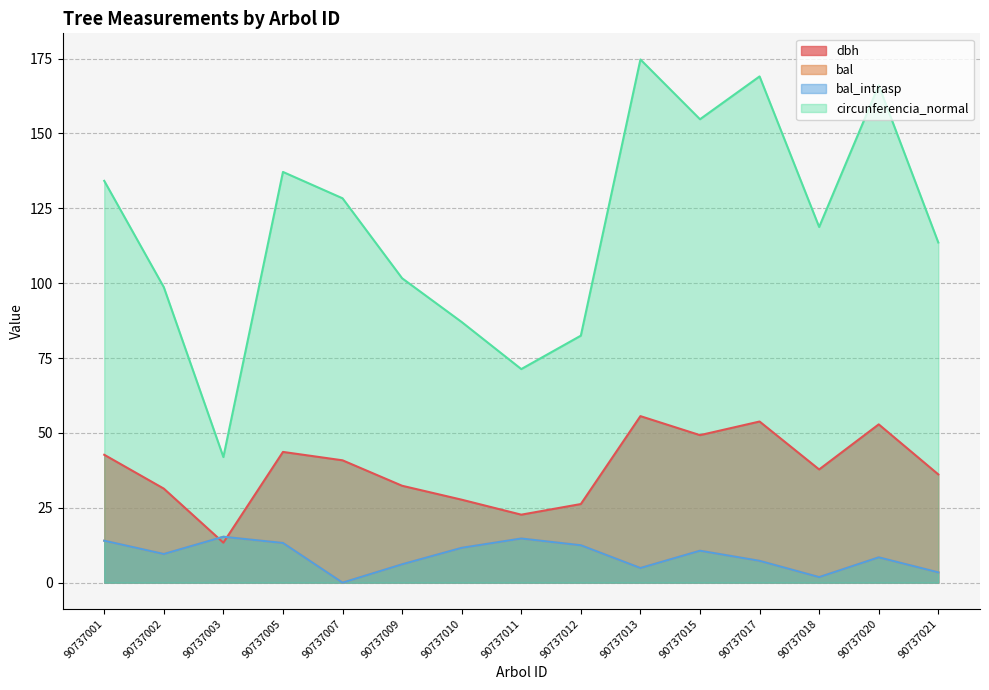

Which series has the widest spread of values?

circunferencia_normal